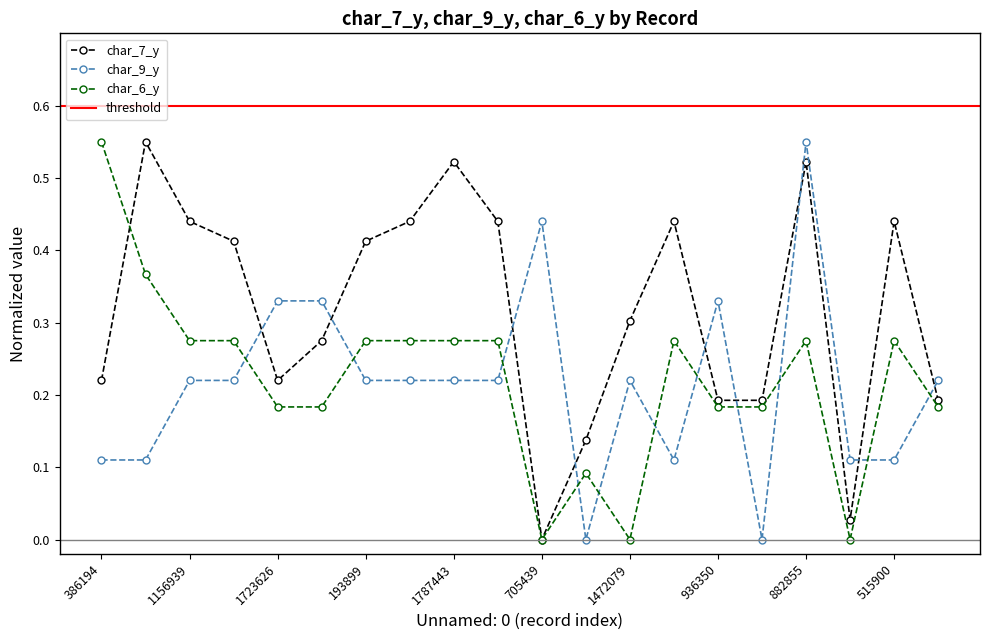

Which series has the largest total across all categories?

char_7_y